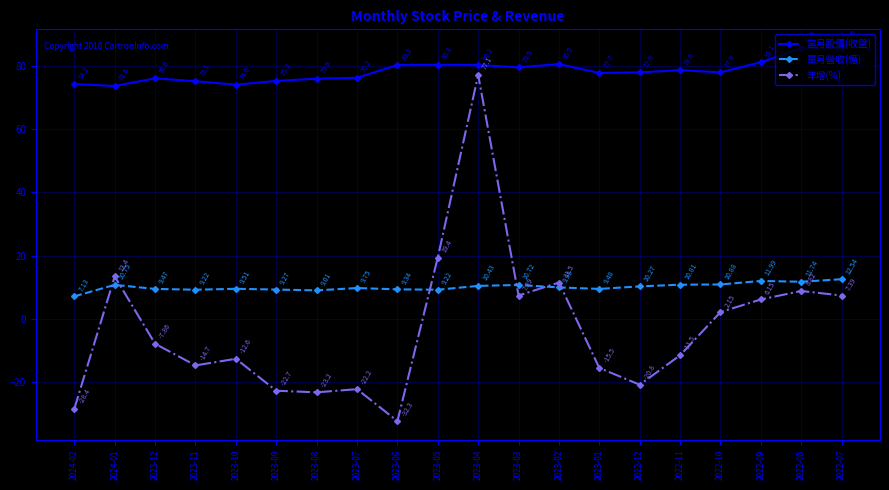

At how many categories does at least one series exceed 55?

20